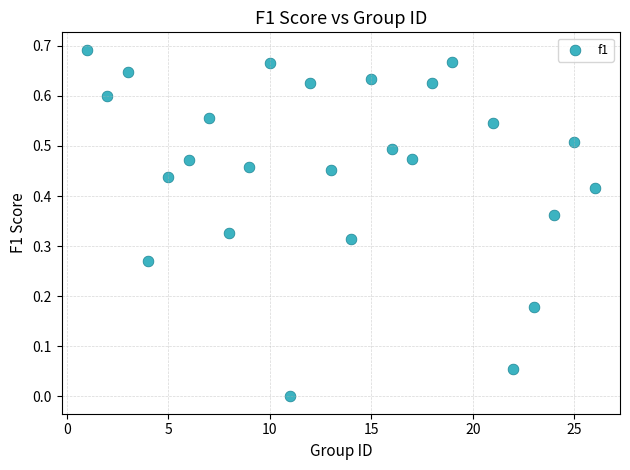

What is the range of X values (max minus min)?

25.0